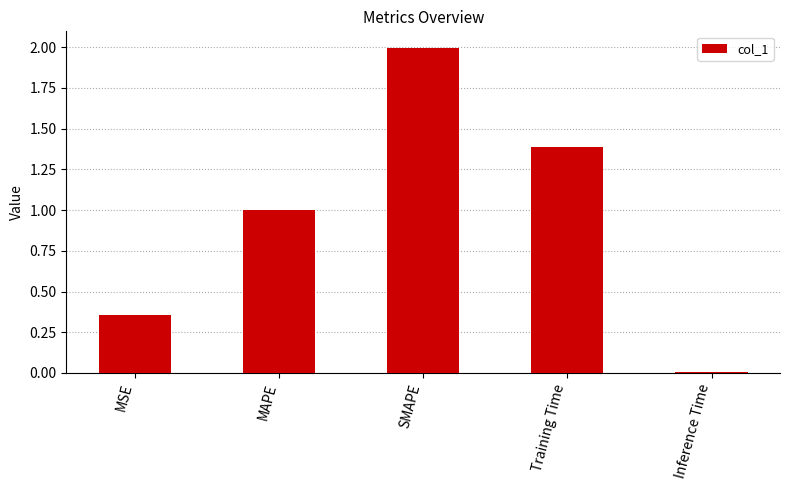

Is it true that the value at MAPE is 0.6?

False